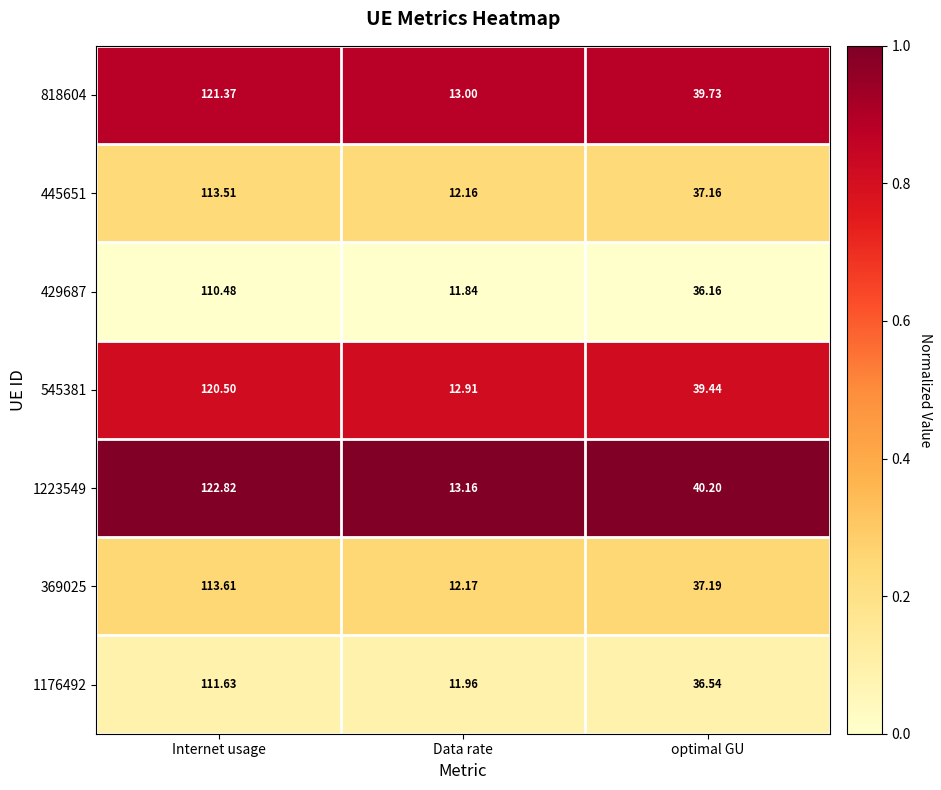

List the series in order of their peak value, lowest first.

429687, 1176492, 445651, 369025, 545381, 818604, 1223549